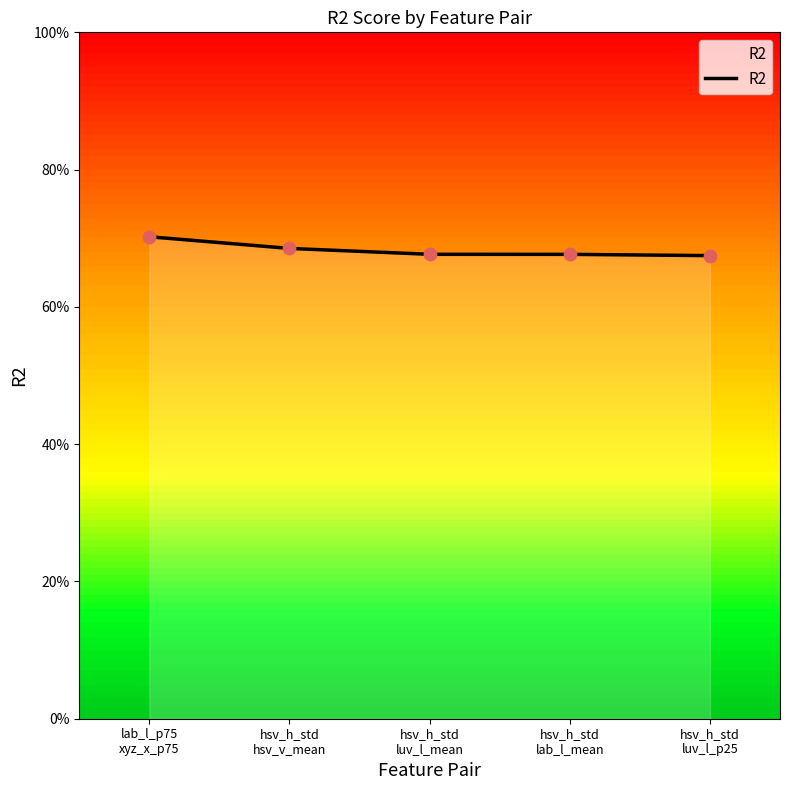

Between hsv_h_std
lab_l_mean and hsv_h_std
luv_l_p25, which is larger?

hsv_h_std
lab_l_mean